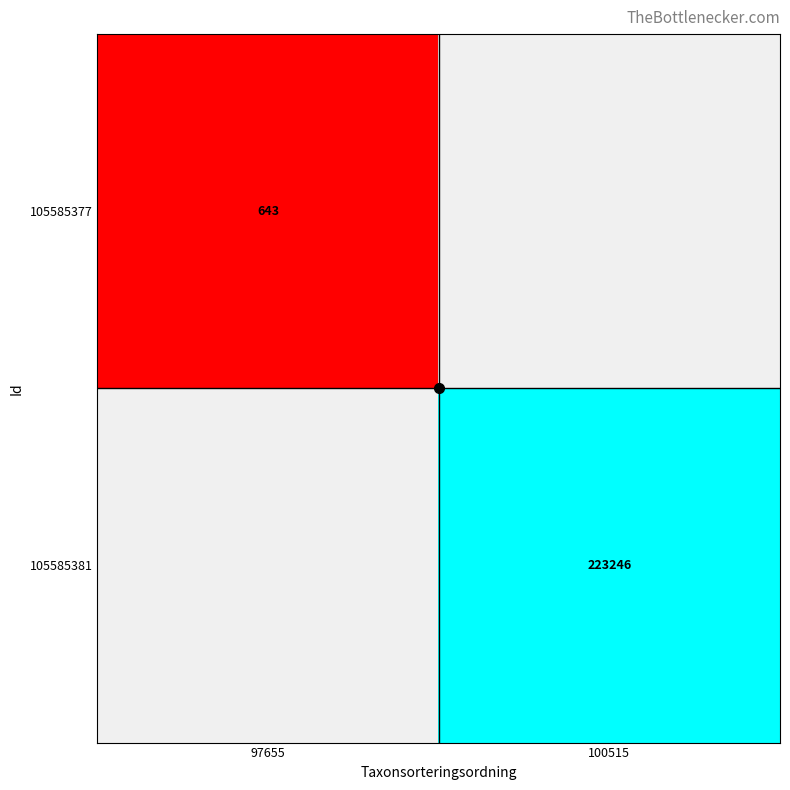

How many series are shown in this chart?

2